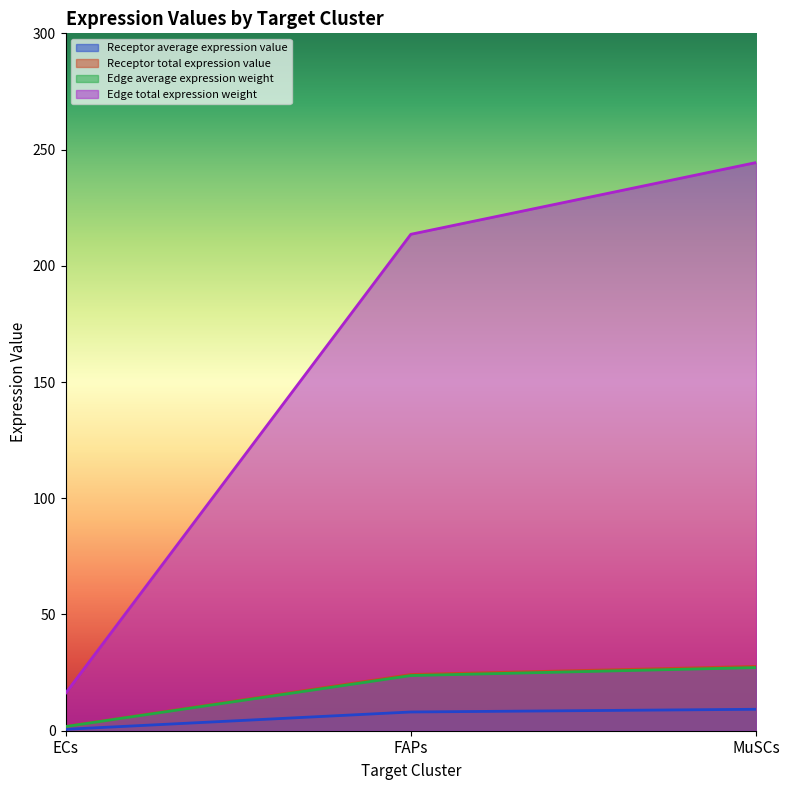

What is the label of the 1st point from the left?

ECs